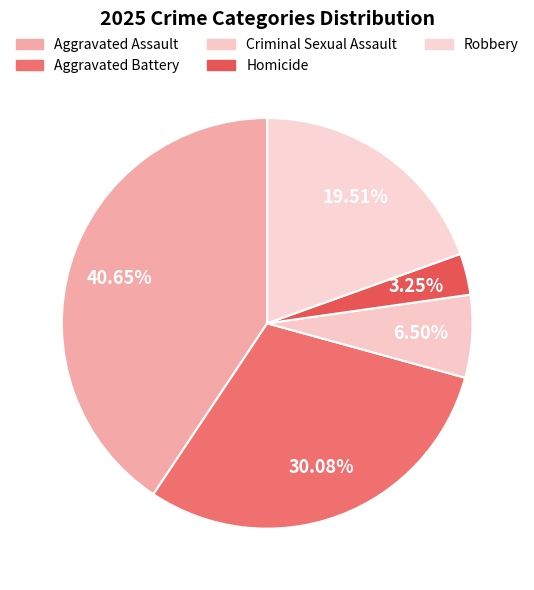

Is it true that Aggravated Assault is 35% of the pie?

False